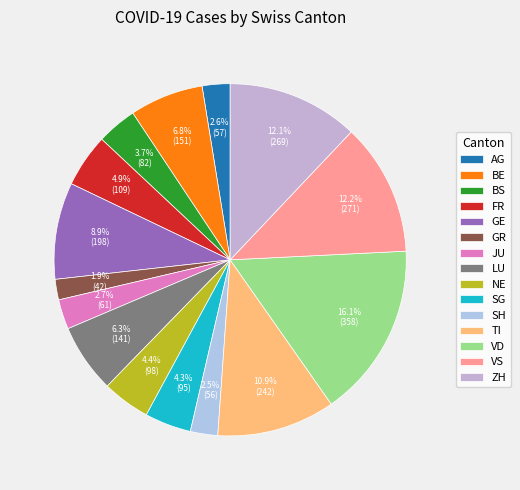

To the nearest percent, what is the combined percentage of NE and GR?

6%